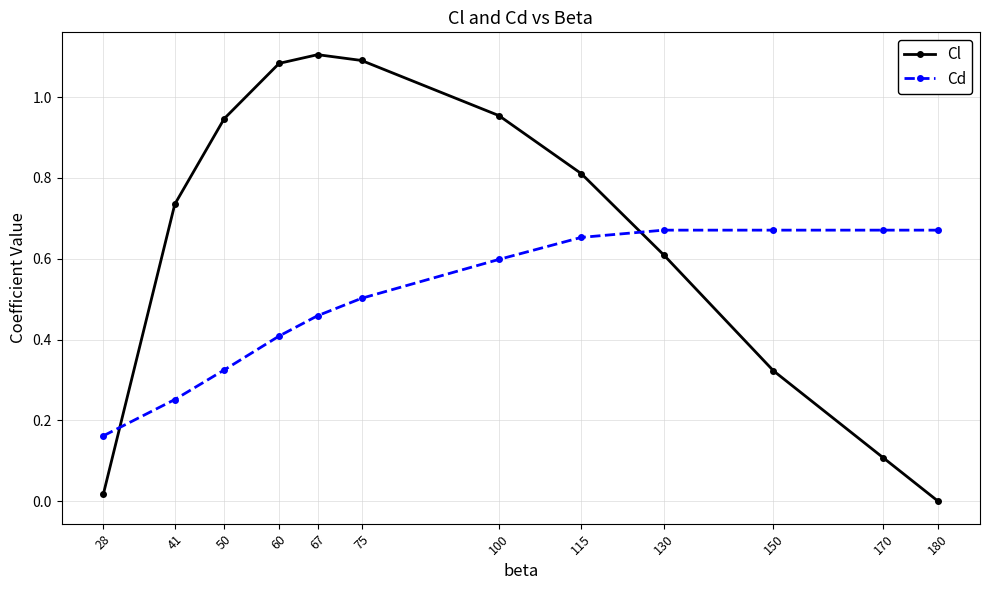

What is the total value across all series at 115?

1.5